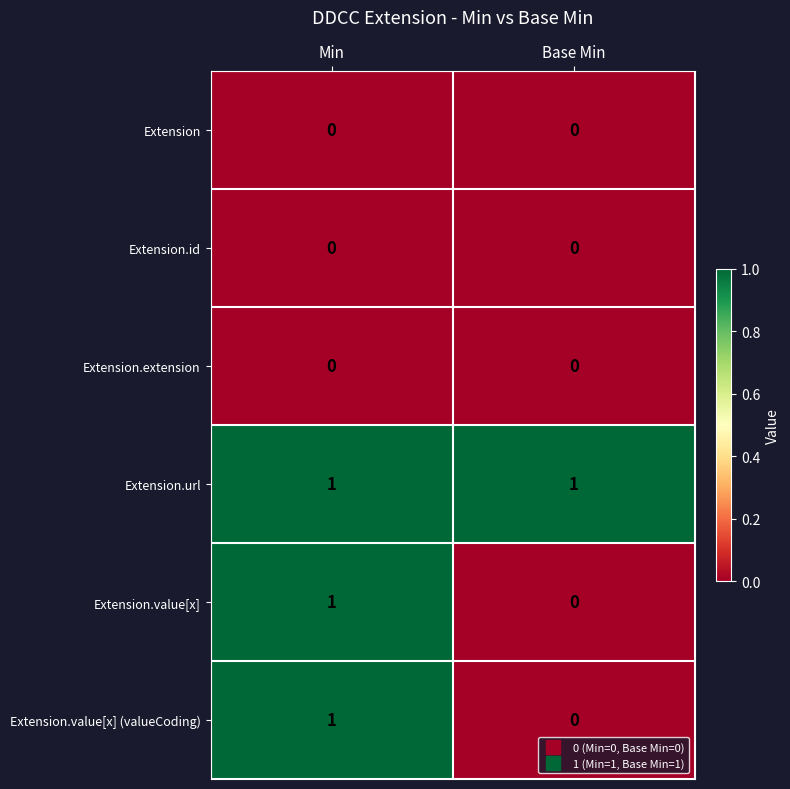

True or false: Extension.value[x] (valueCoding) has a value of 1 at Min.

True